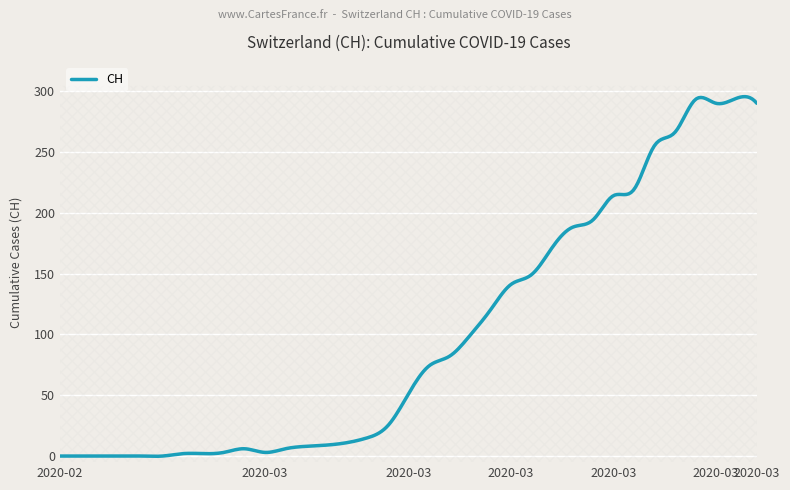

What is the difference between the maximum and minimum values?

295.6